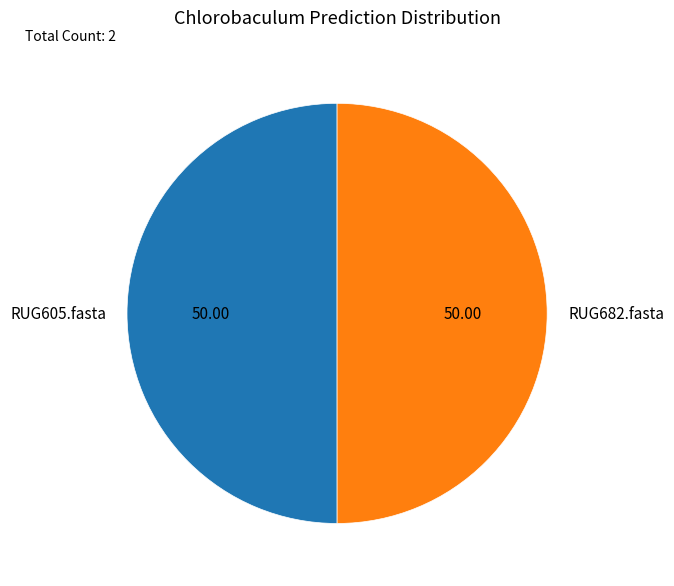

True or false: RUG605.fasta accounts for 58% of the total.

False